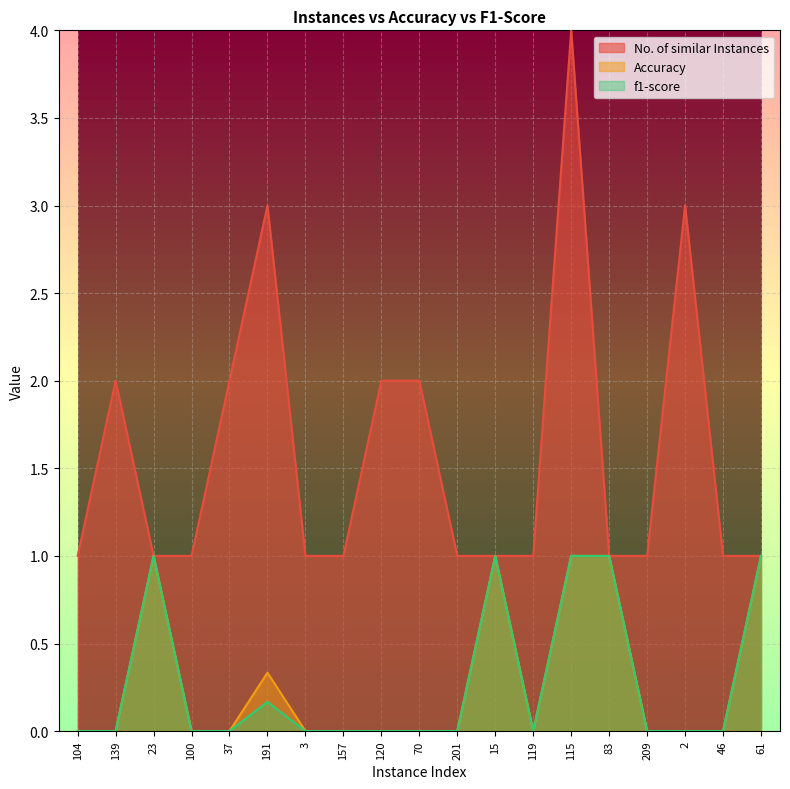

Where is the first local minimum for f1-score?

119